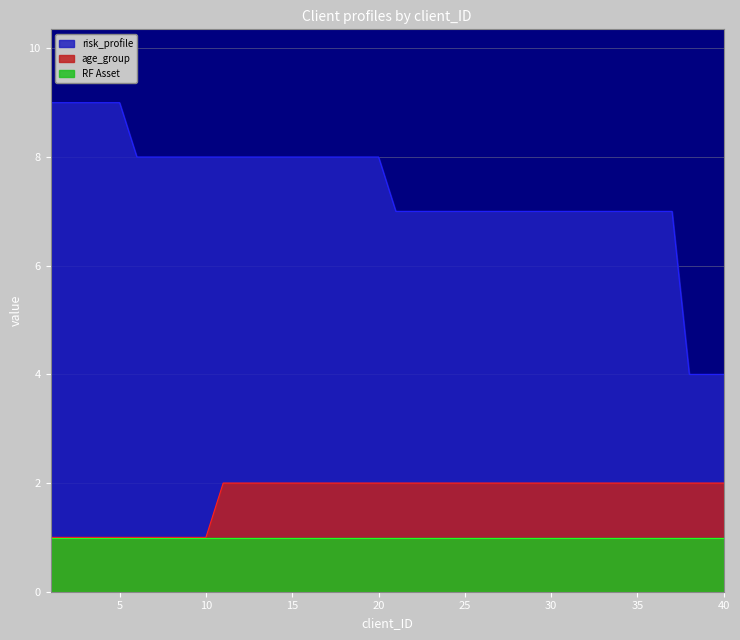

What is the sum of the age_group values at 5 and 31?

3